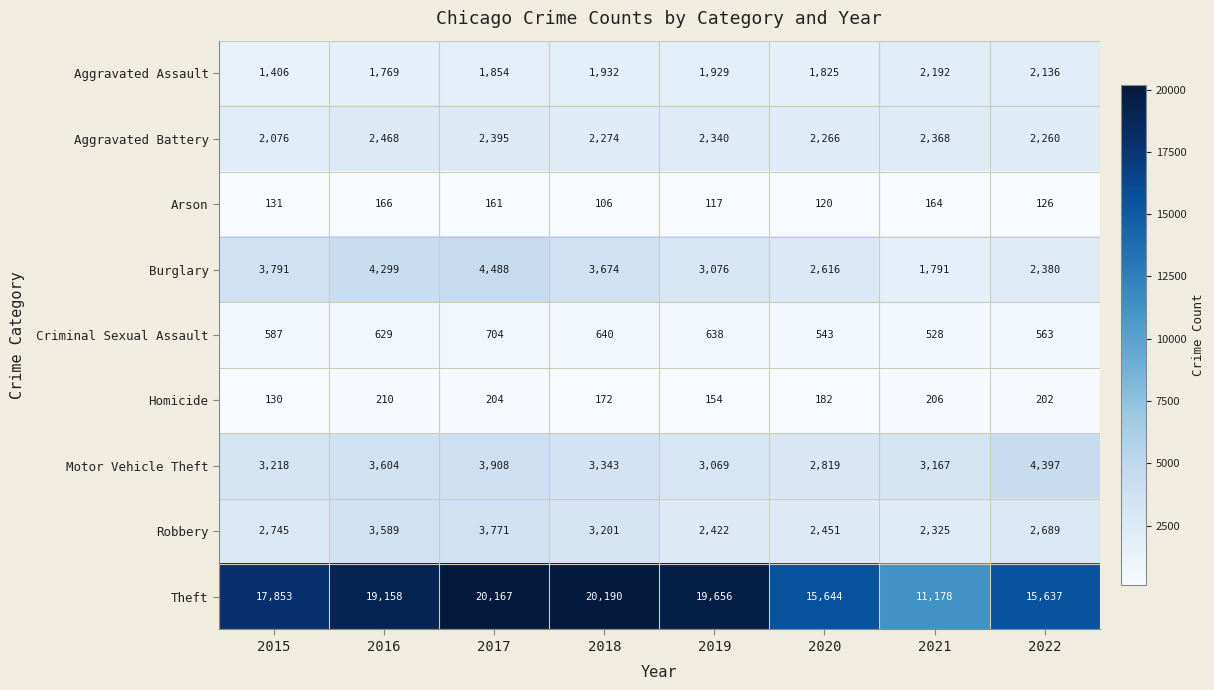

What is the smallest value displayed?

106